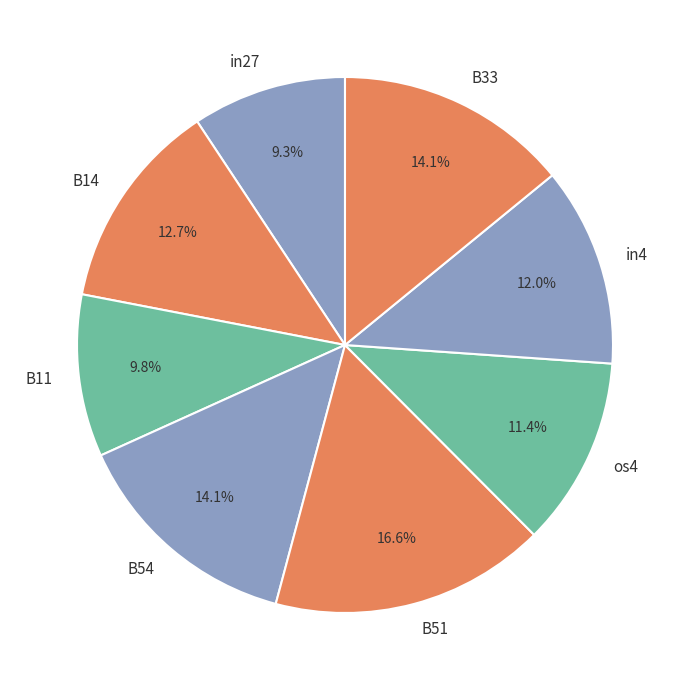

To the nearest percent, what percentage of the pie is B11?

10%